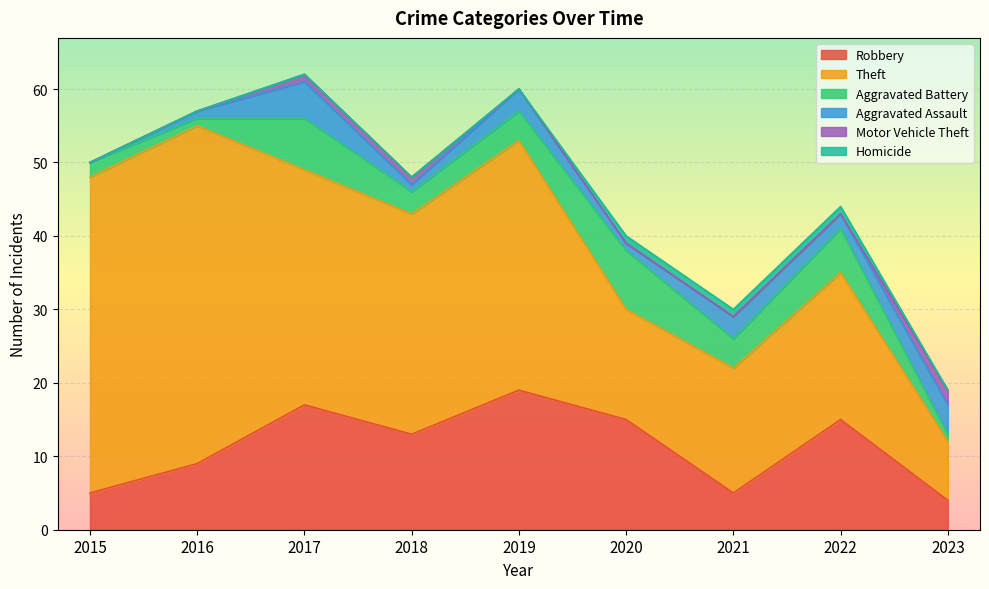

How many interior local peaks does the Theft series have?

3